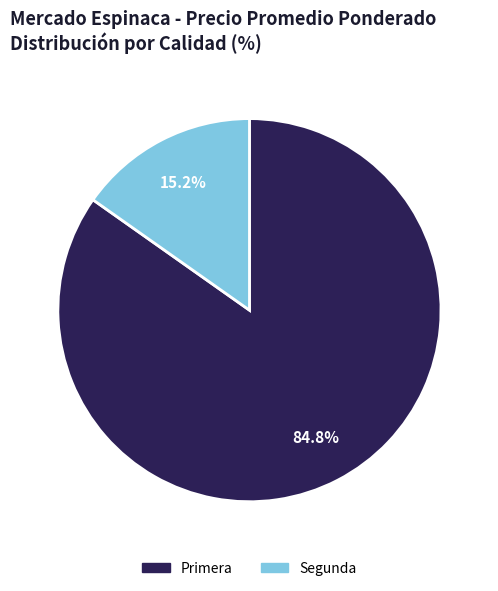

What percentage is the Segunda slice, to the nearest percent?

15%